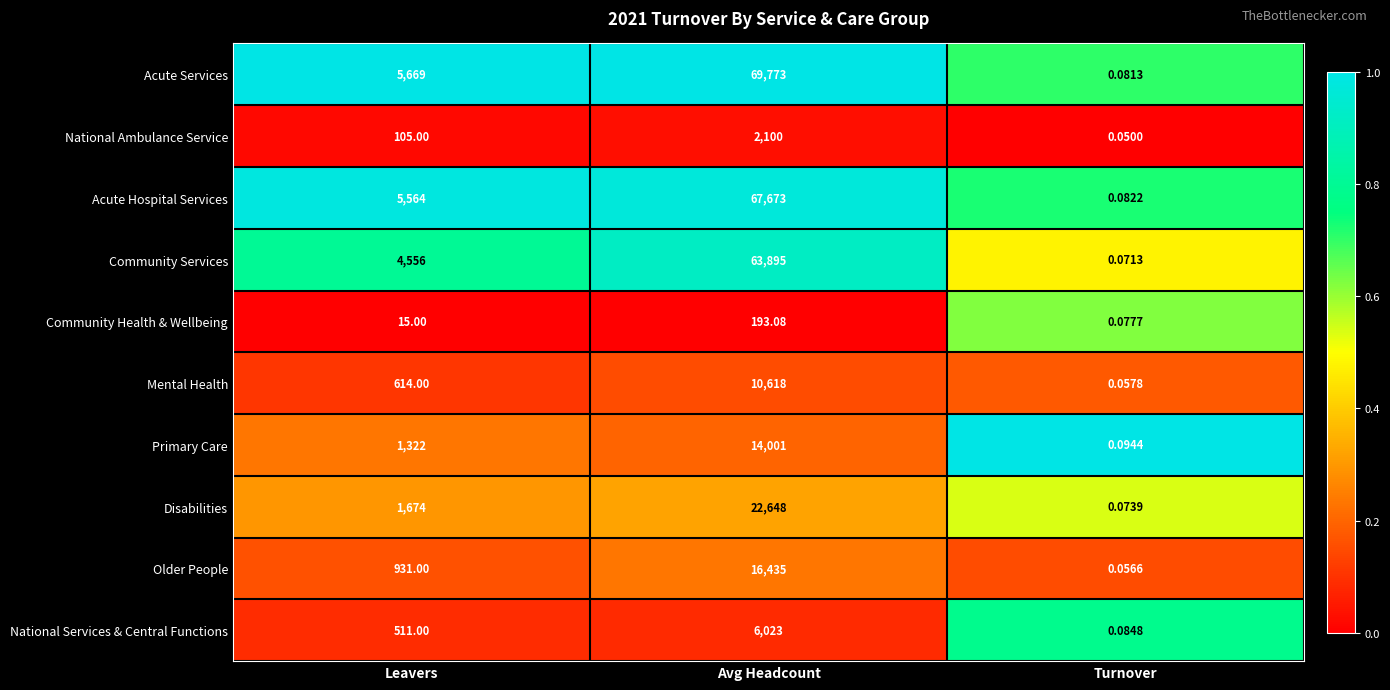

At which label is Community Services closest to 31947?

Leavers